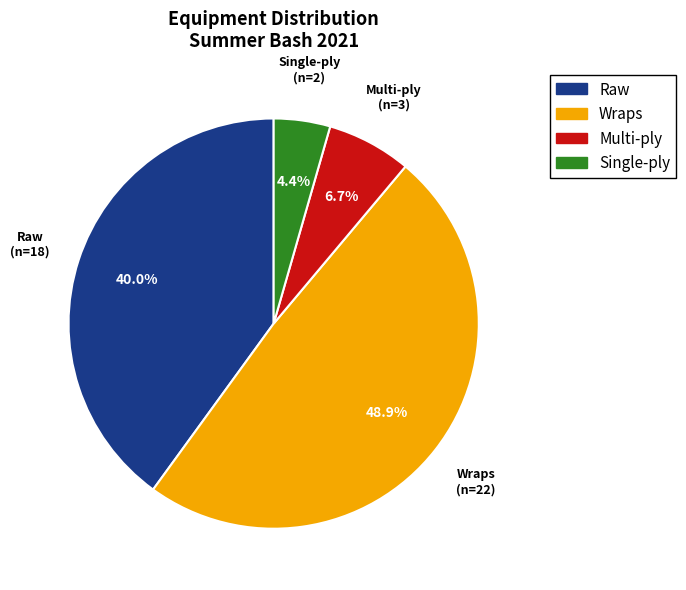

How many segments does this pie chart have?

4